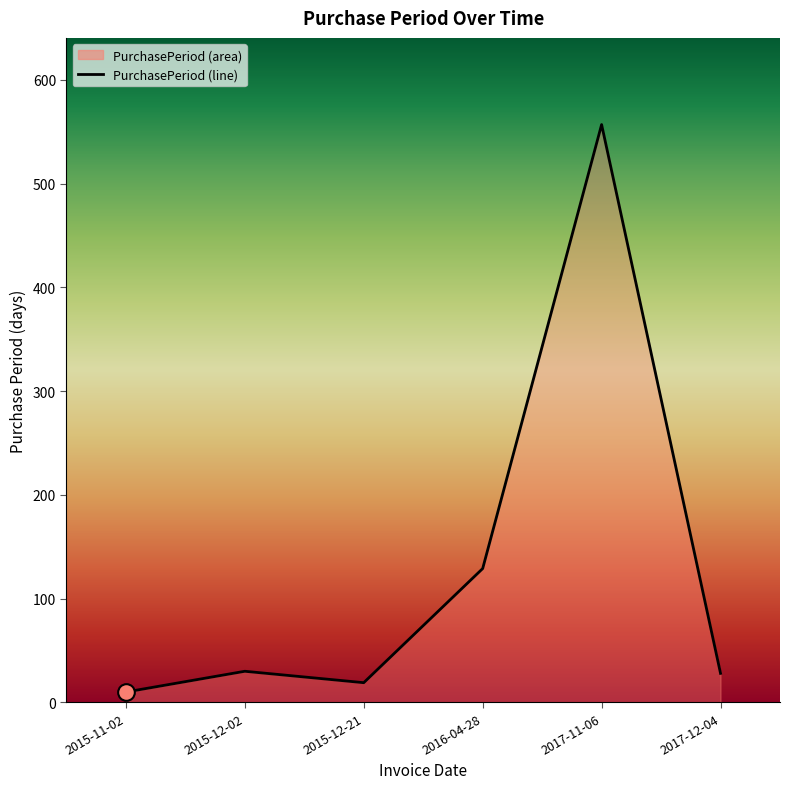

Which has a higher value, 2015-12-21 or 2015-12-02?

2015-12-02